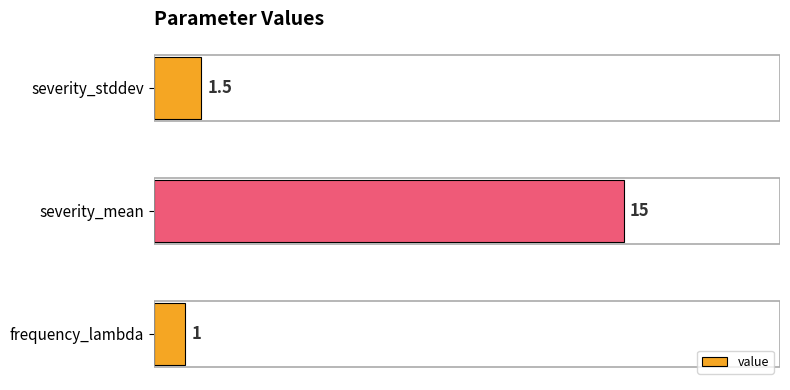

Which has a higher value, severity_stddev or frequency_lambda?

severity_stddev